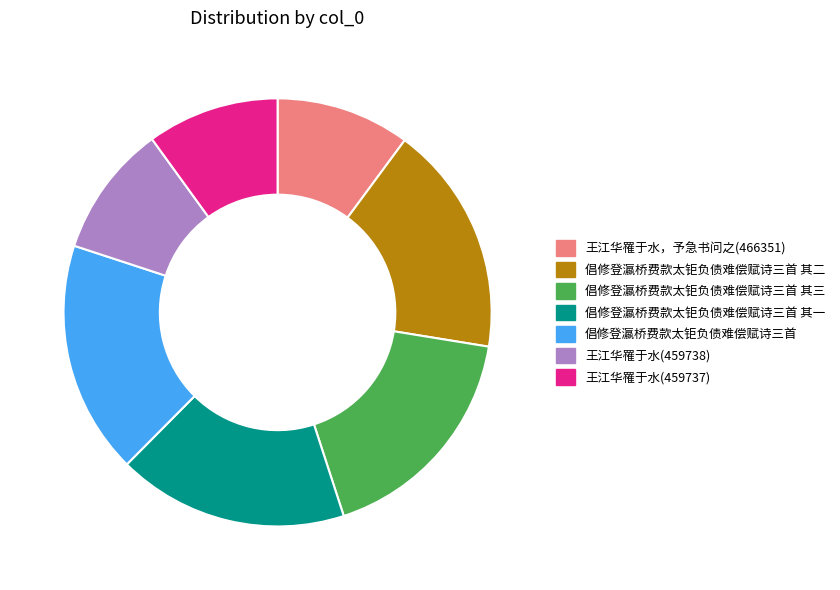

What is the ratio of the value at 倡修登瀛桥费款太钜负债难偿赋诗三首 其二 to the value at 王江华罹于水(459738)?

1.7